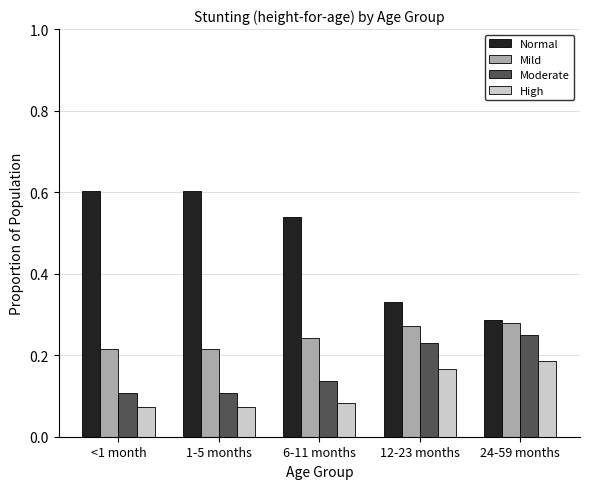

What is the label of the 1st bar from the right?

24-59 months